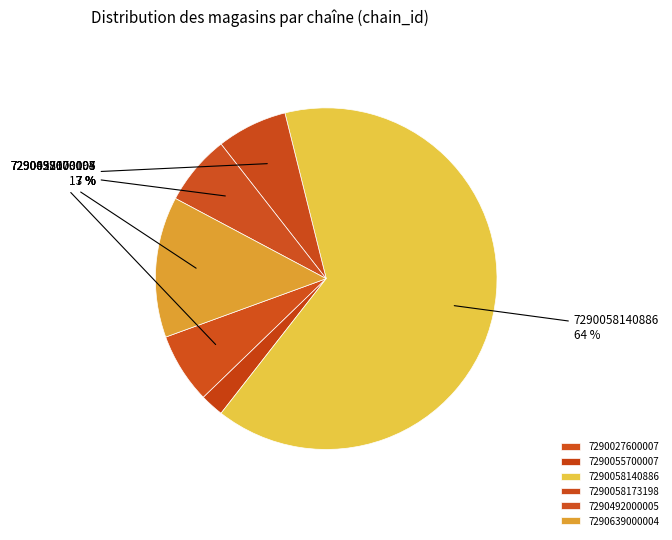

Rank the categories by value from highest to lowest.

7290058140886, 7290639000004, 7290027600007, 7290058173198, 7290492000005, 7290055700007